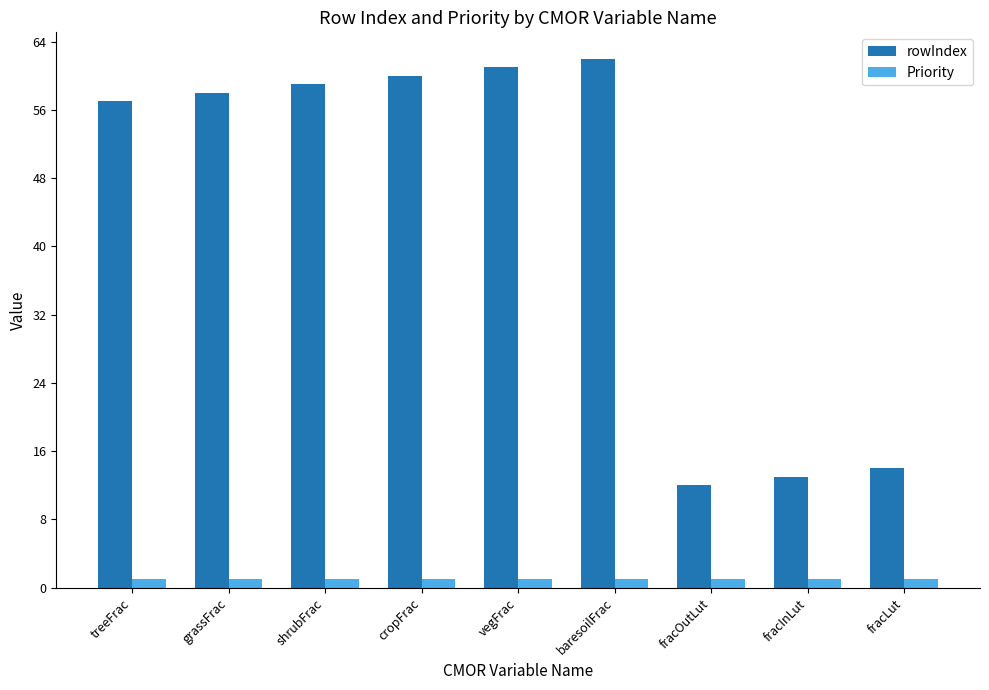

Which series has the largest range (max minus min)?

rowIndex